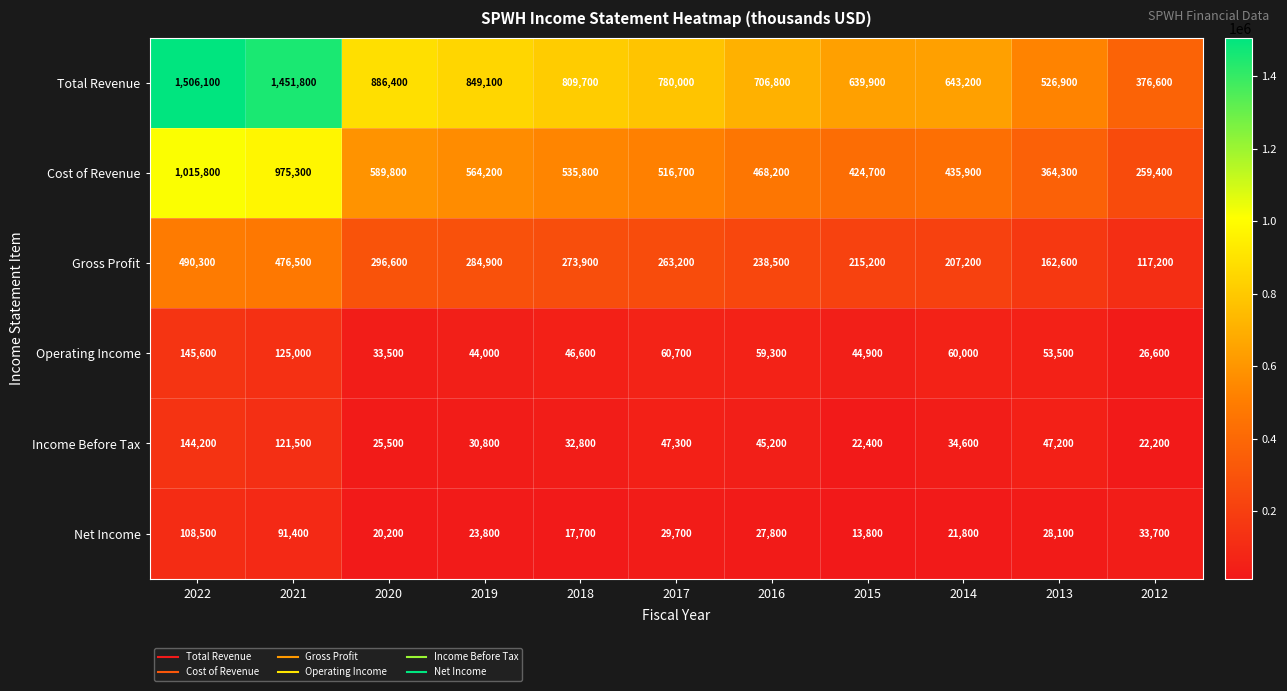

True or false: Operating Income has a value of 81447 at 2013.

False